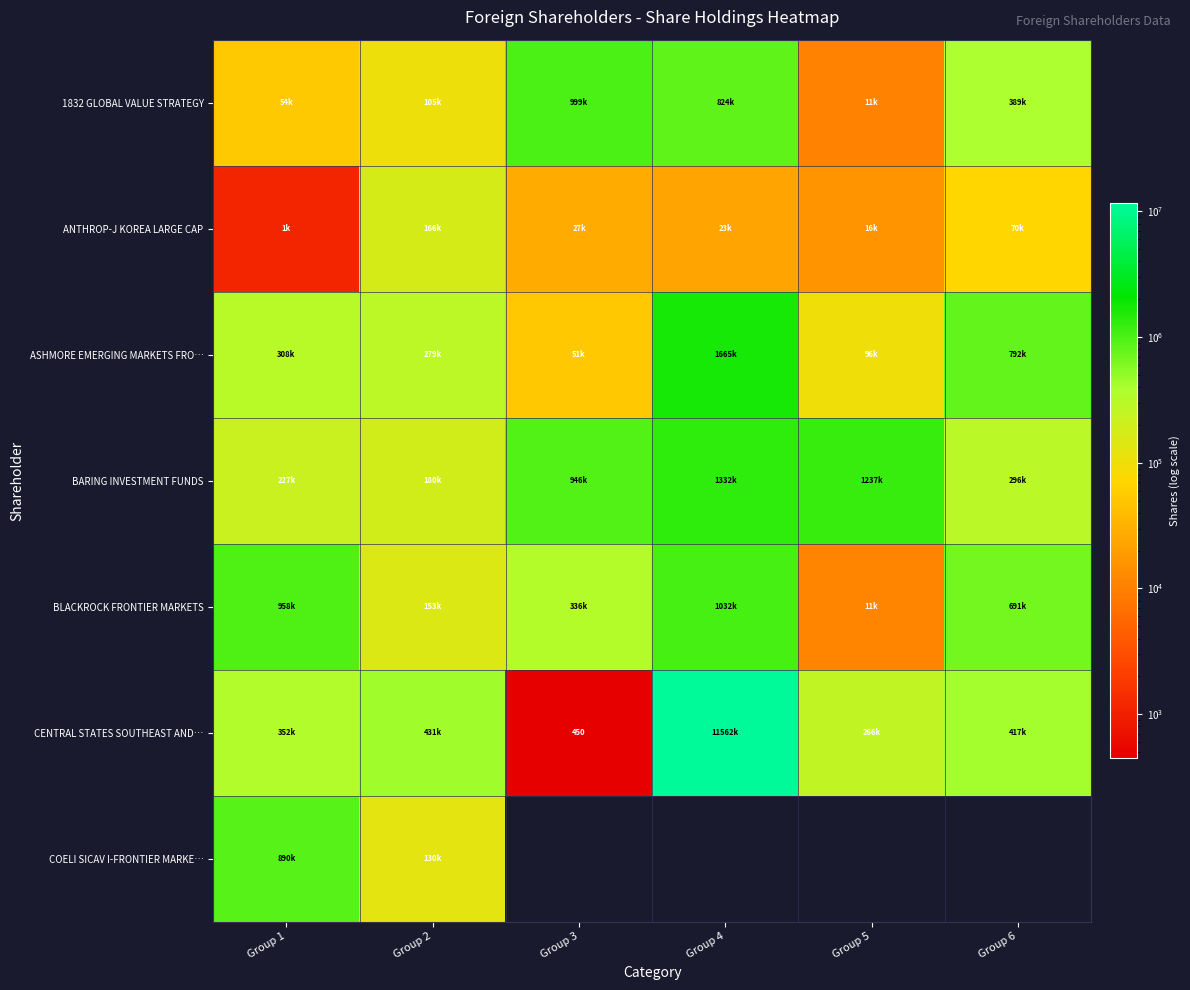

True or false: CENTRAL STATES SOUTHEAST AND… has a value of 767 at Group 3.

False